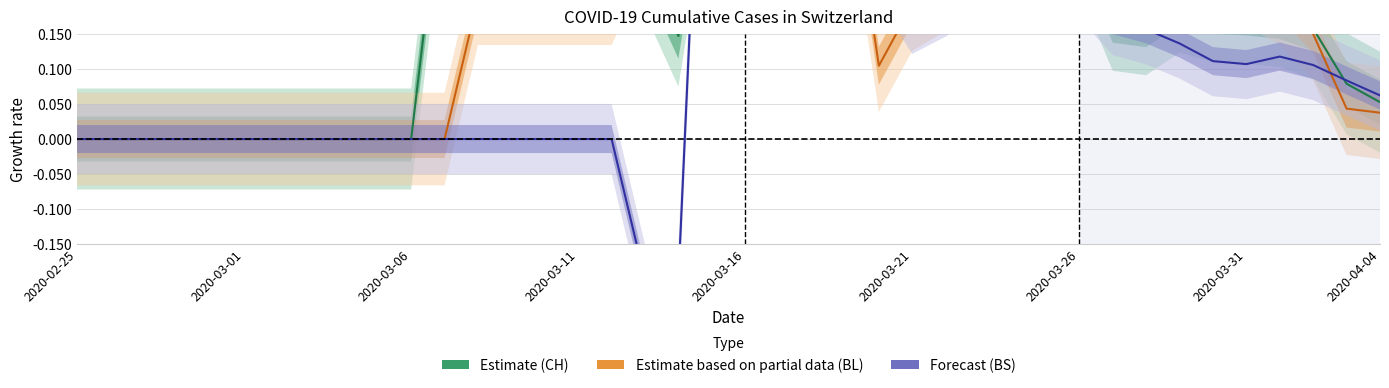

Is this an area chart (filled region under the line)?

No